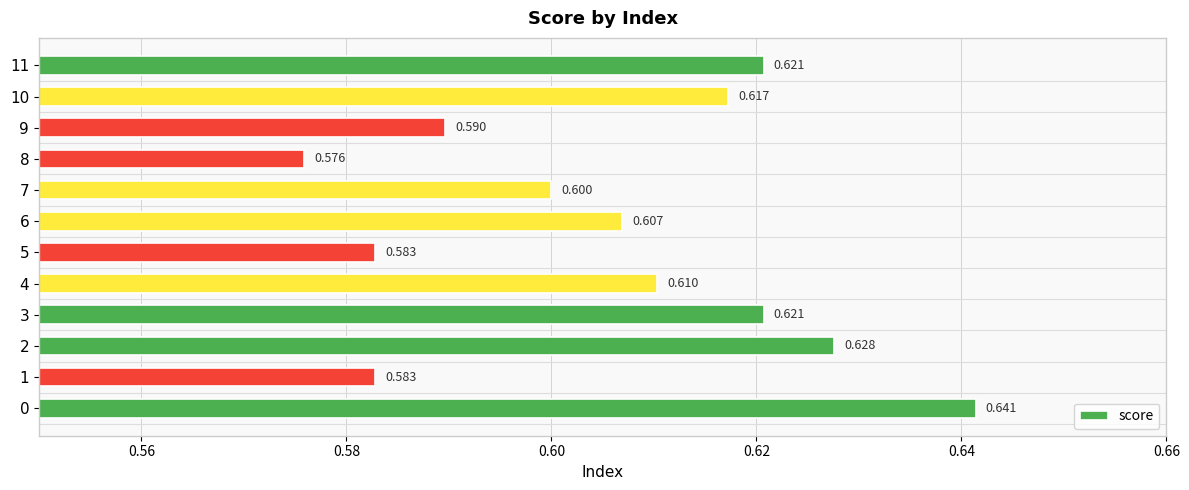

Does the chart contain stacked bars?

No